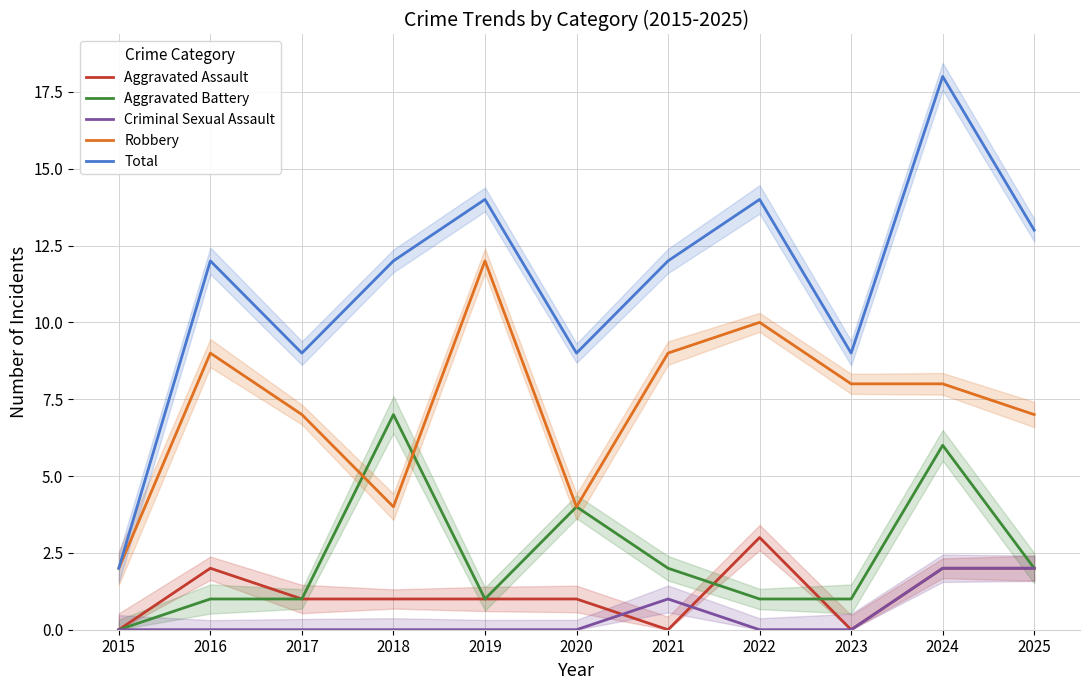

How many lines are shown in the chart?

5